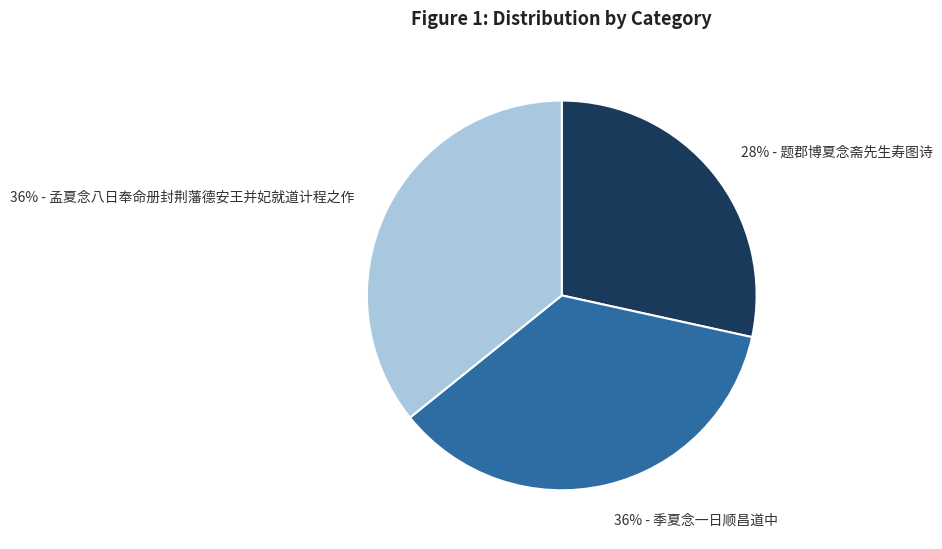

How many segments does this pie chart have?

3